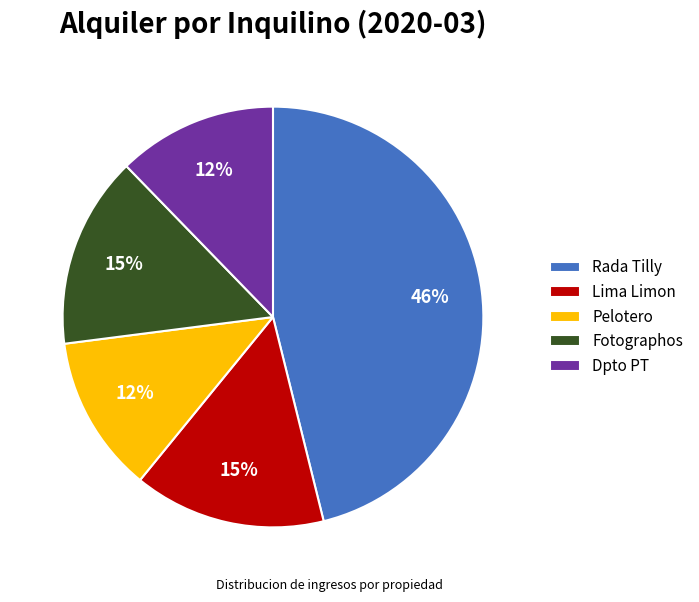

Which has a higher value, Lima Limon or Pelotero?

Lima Limon